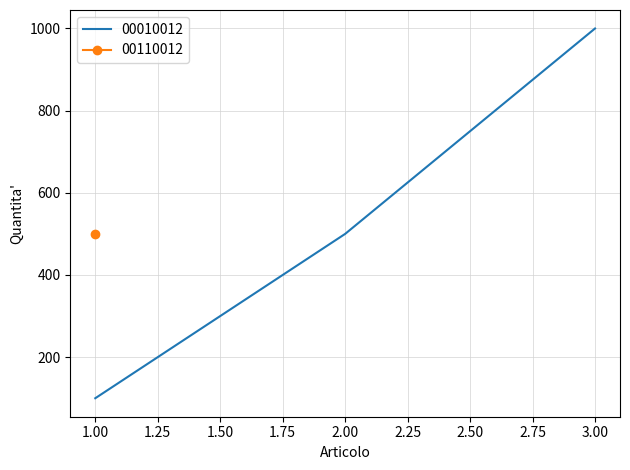

Does the chart display data point markers on the line(s)?

No